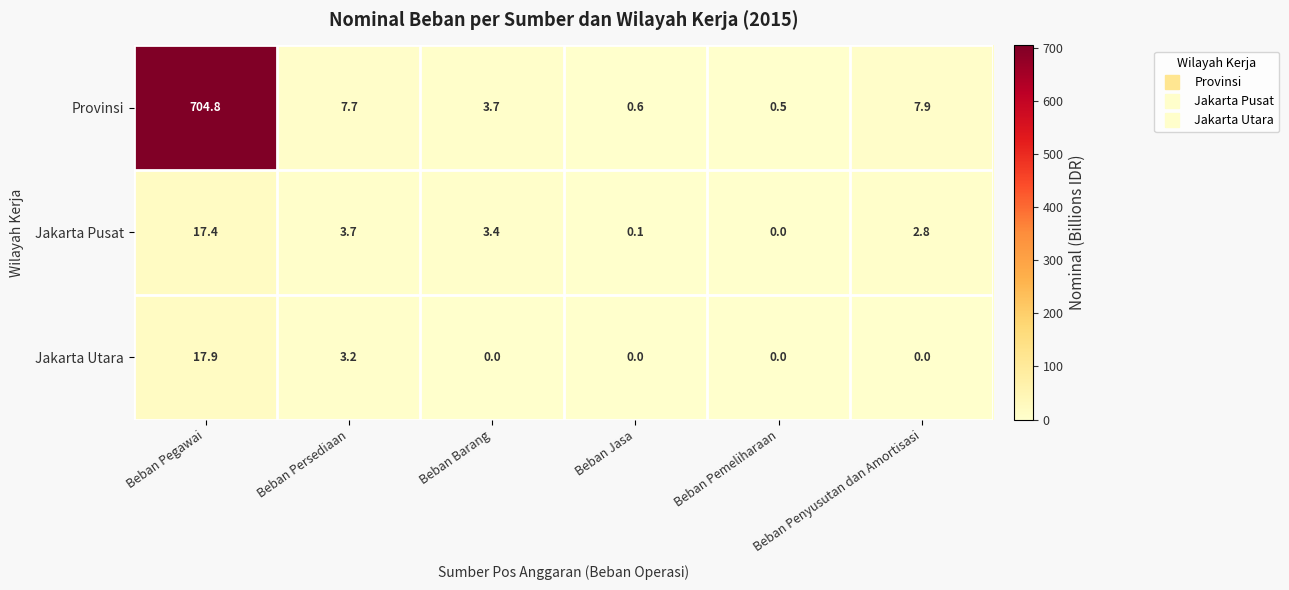

Which series has the largest range (max minus min)?

Provinsi